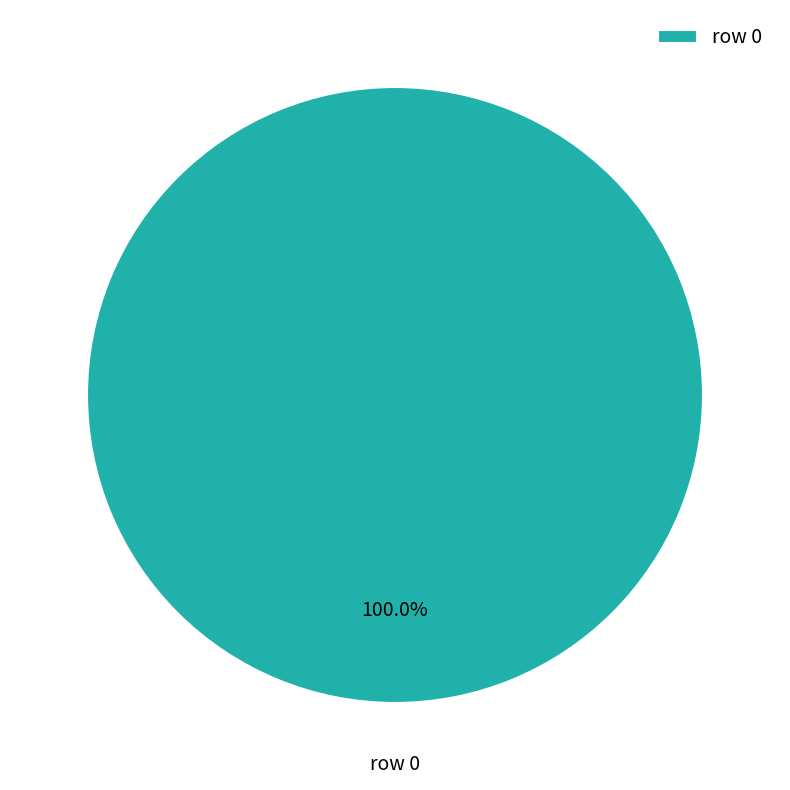

Is there any slice that represents more than half of the pie?

Yes